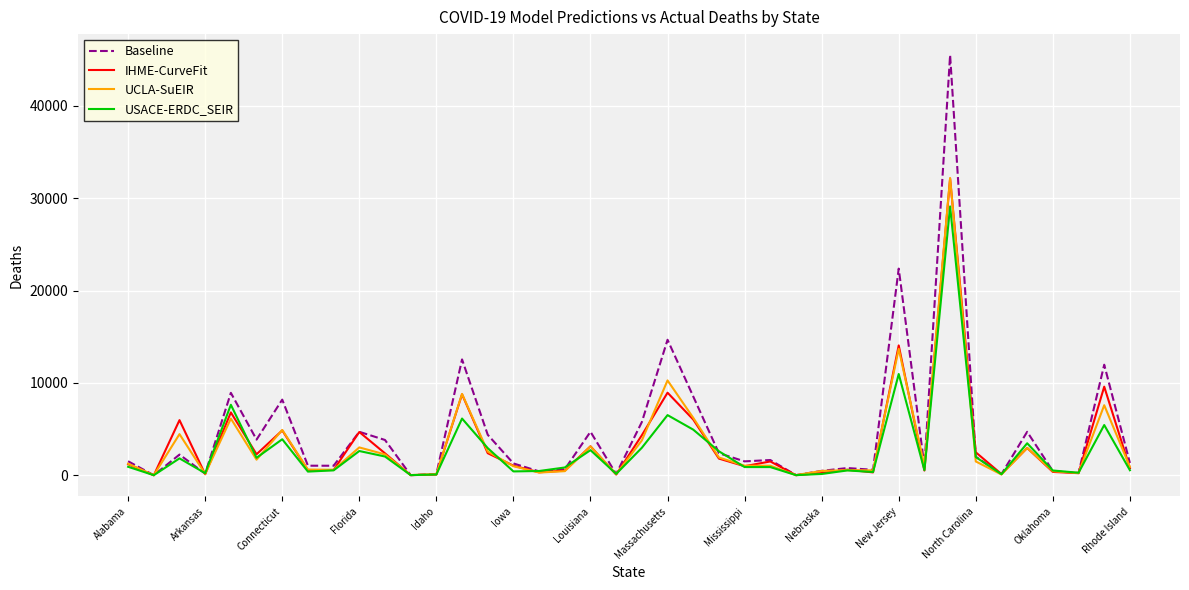

Which series has the widest spread of values?

Baseline